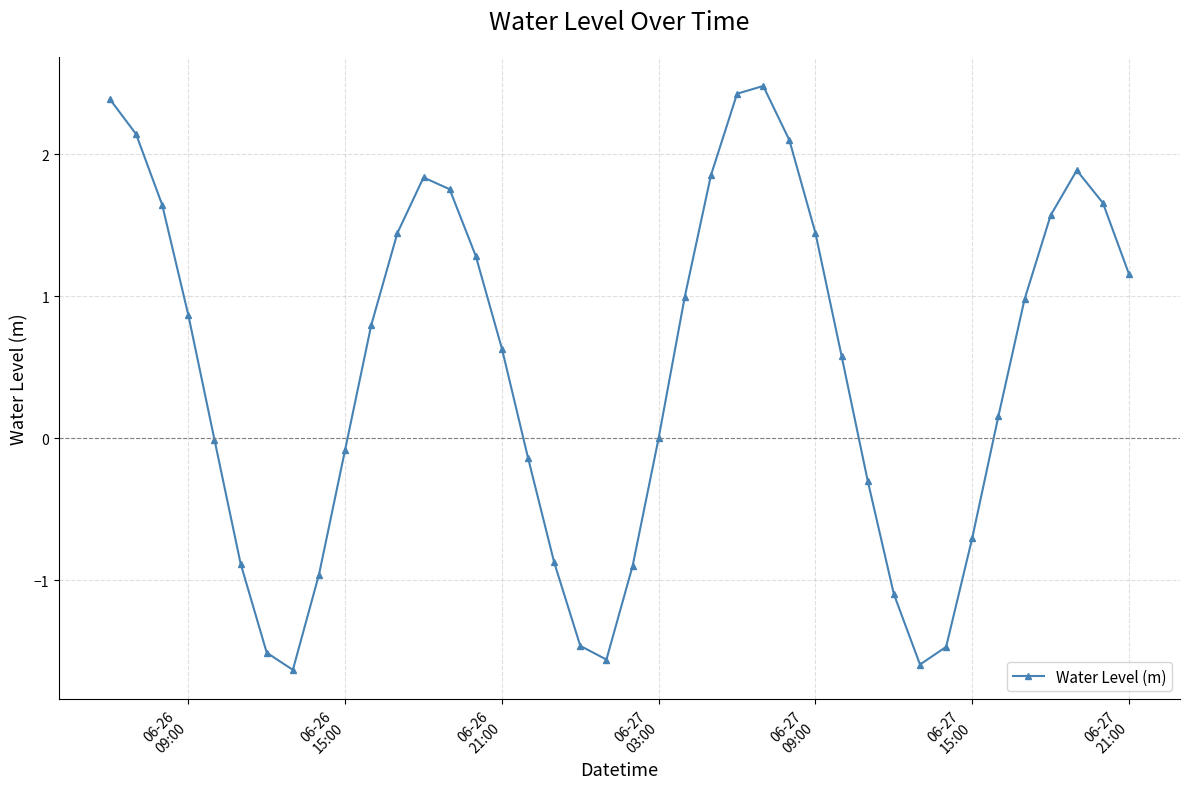

What is the average value?

0.5